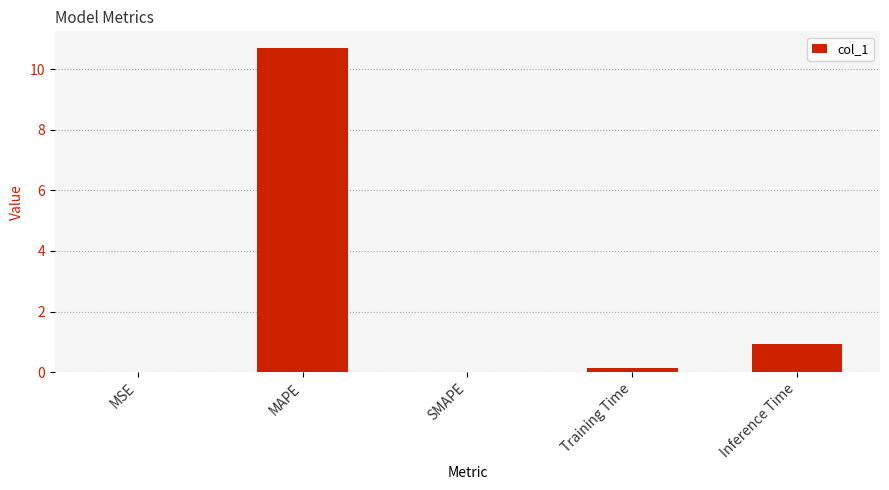

True or false: the data shows 7.2 at SMAPE.

False